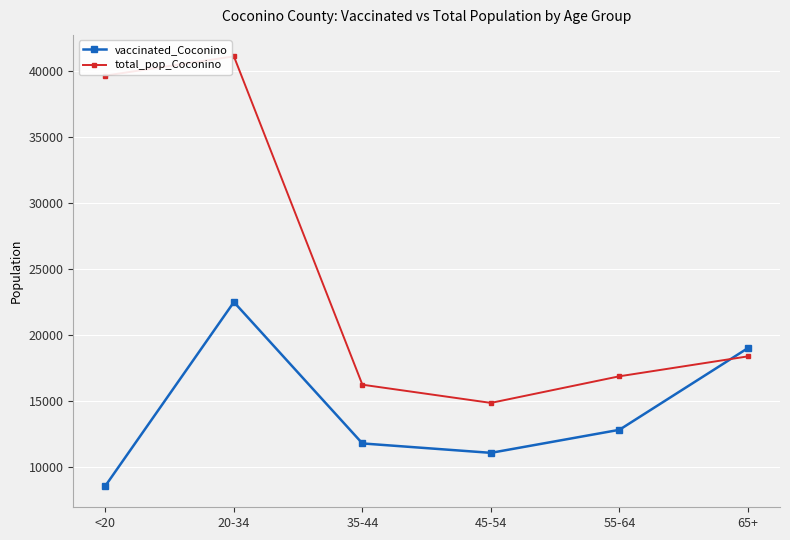

What is the spread (max minus min) of values at <20?

31084